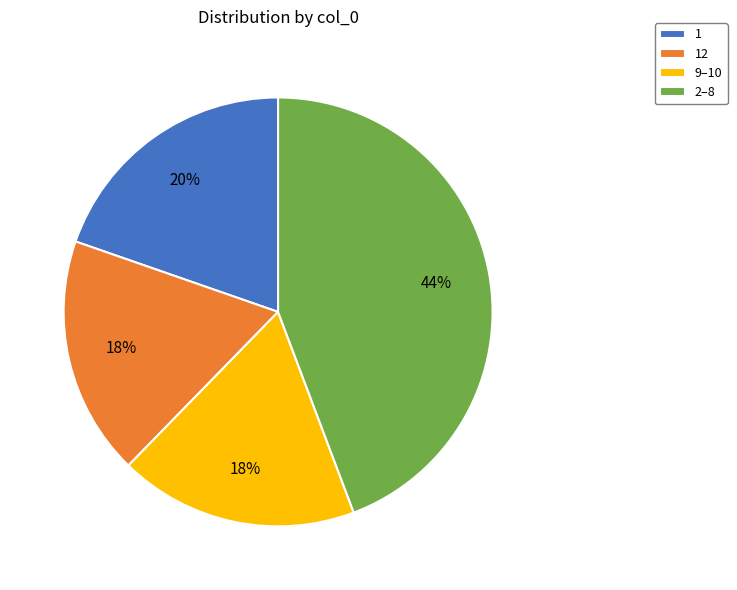

True or false: 1 accounts for 32% of the total.

False